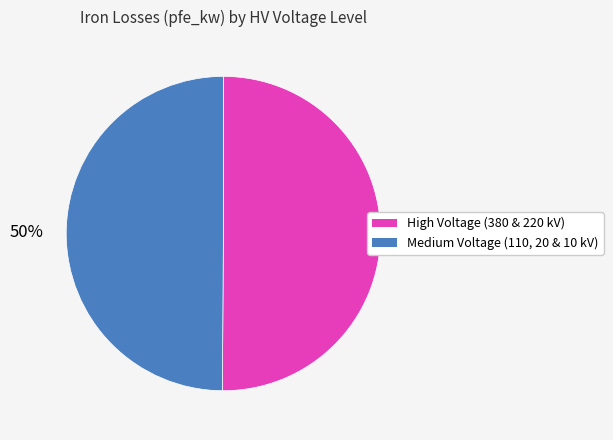

To the nearest percent, what is the average slice percentage?

50%